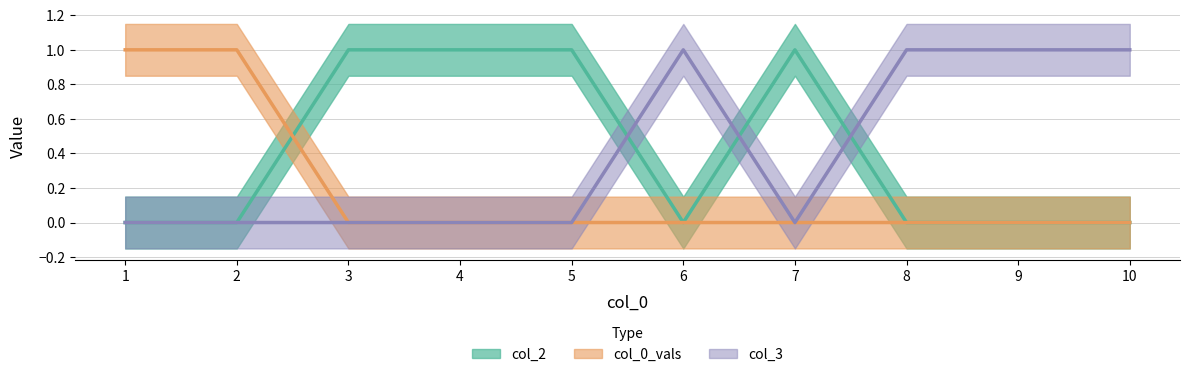

How many positive values does the col_0_vals series have?

2